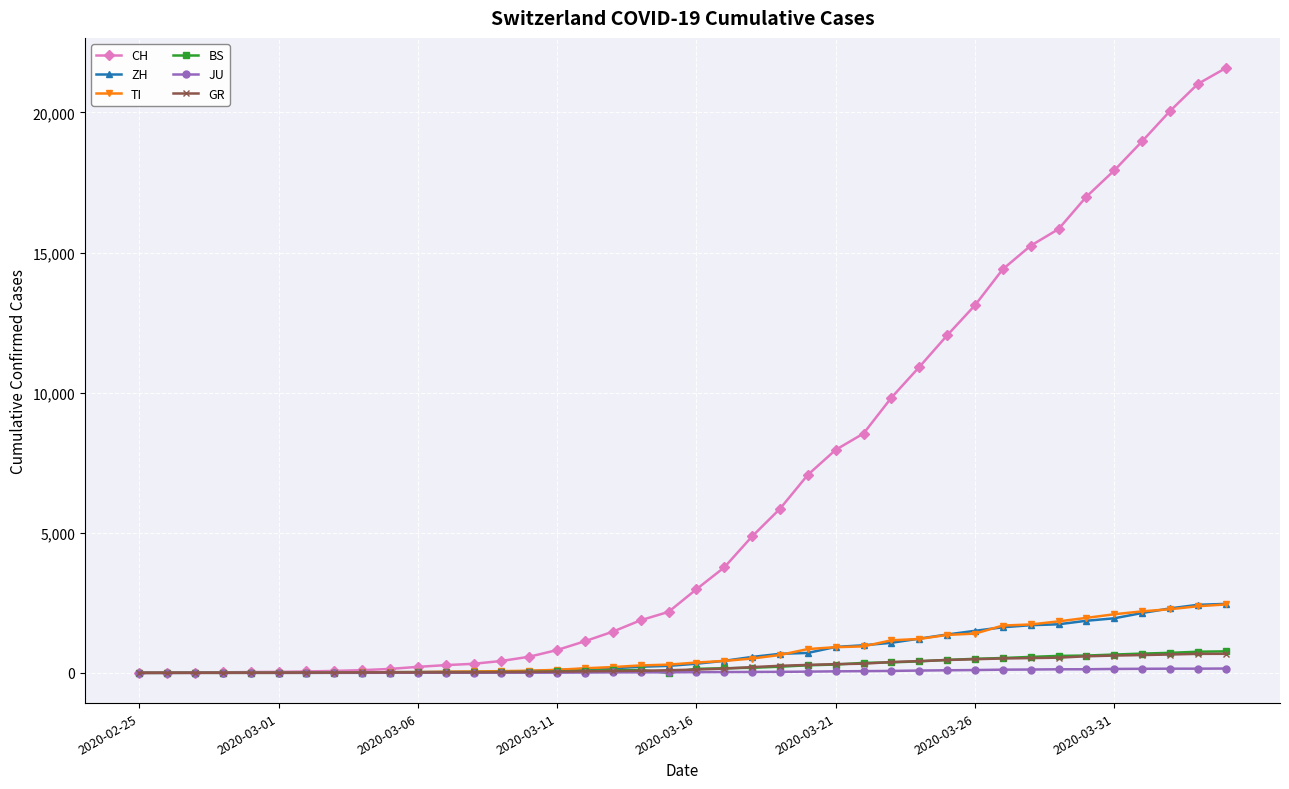

Which series has the largest total across all categories?

CH